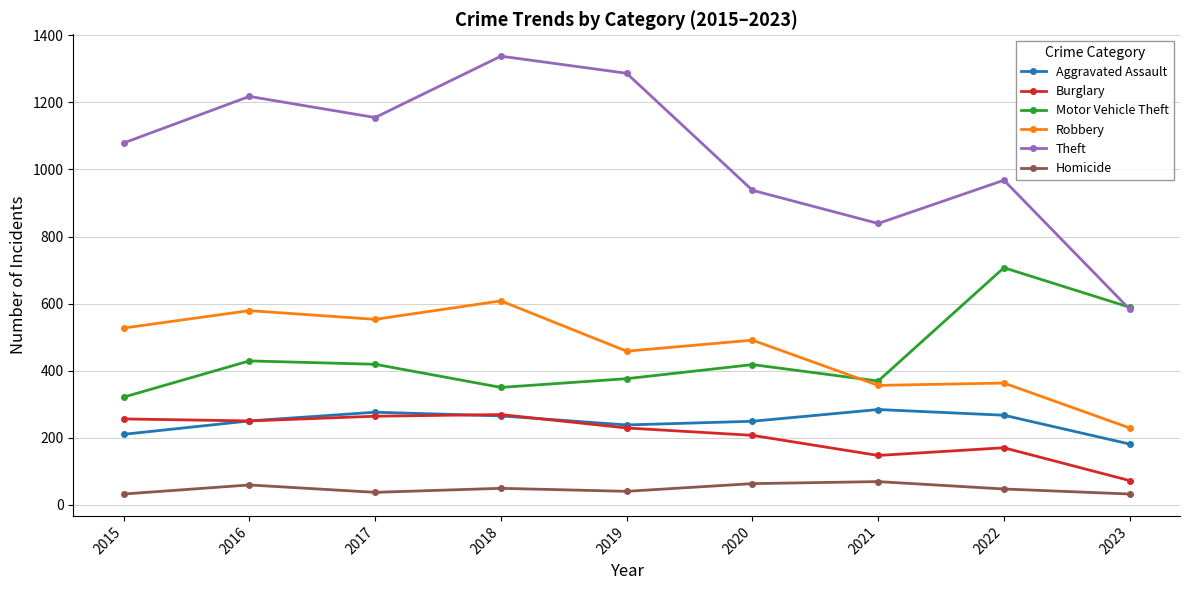

Is this an area chart (filled region under the line)?

No